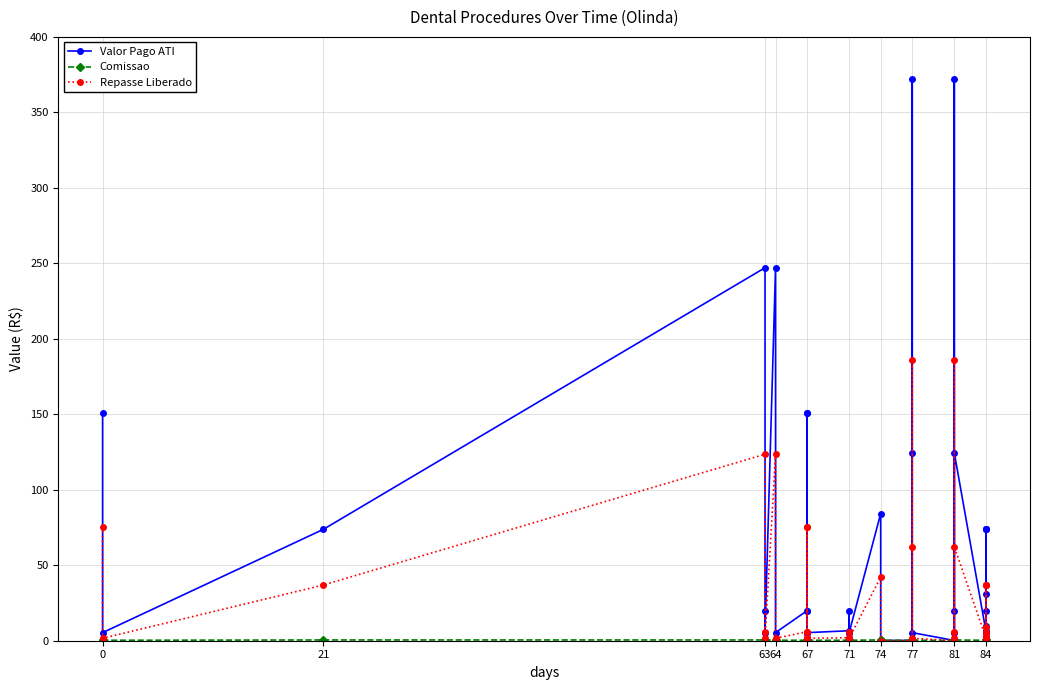

Rank the series by their maximum value, from lowest to highest.

Comissao, Repasse Liberado, Valor Pago ATI